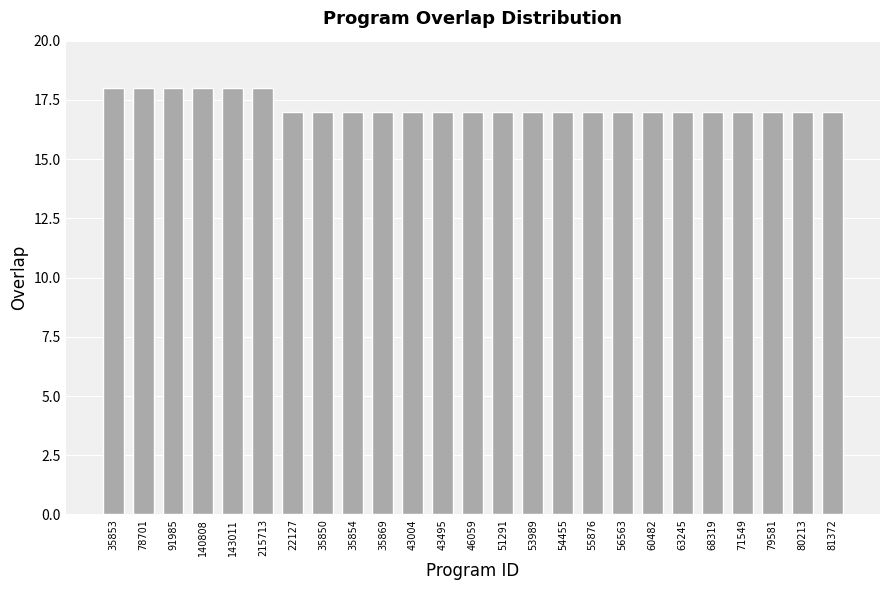

What is the maximum value shown in the chart?

18